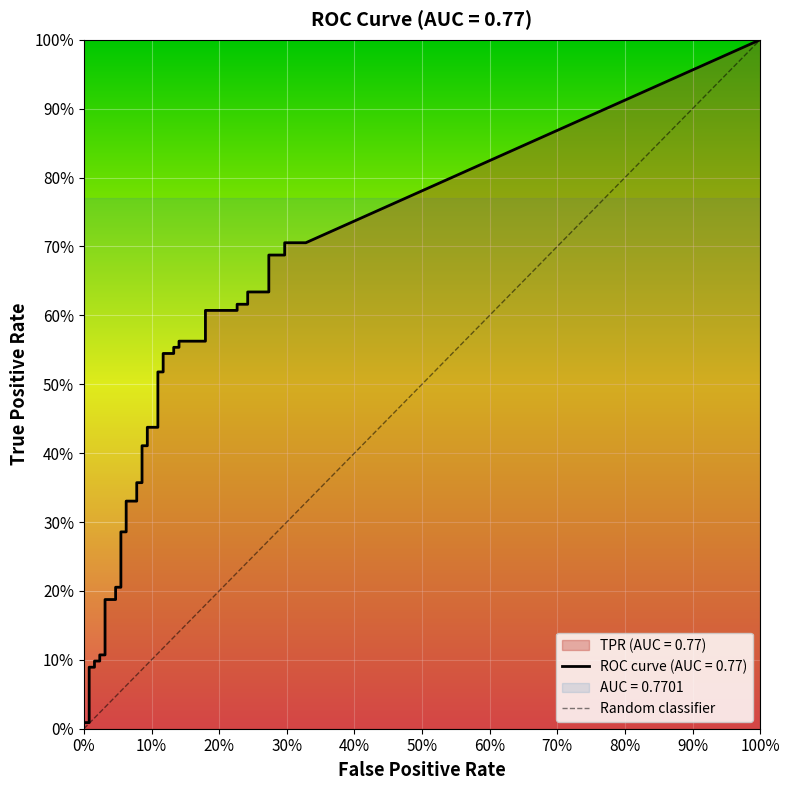

The chart shows a value of 0 at 0%. True or false?

True